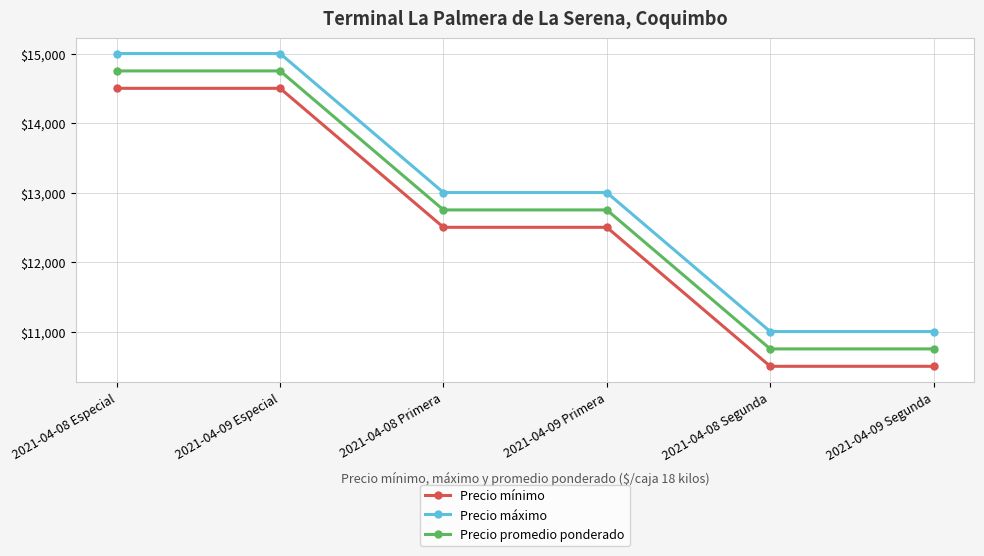

What is the difference between the highest and lowest values at 2021-04-09 Primera?

500